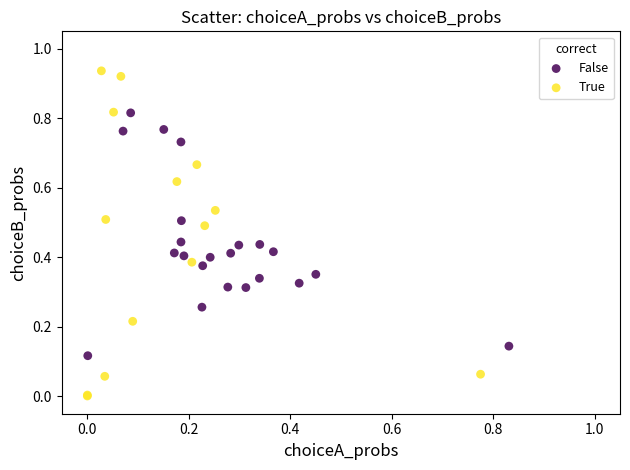

Which series has the widest spread of Y values?

True